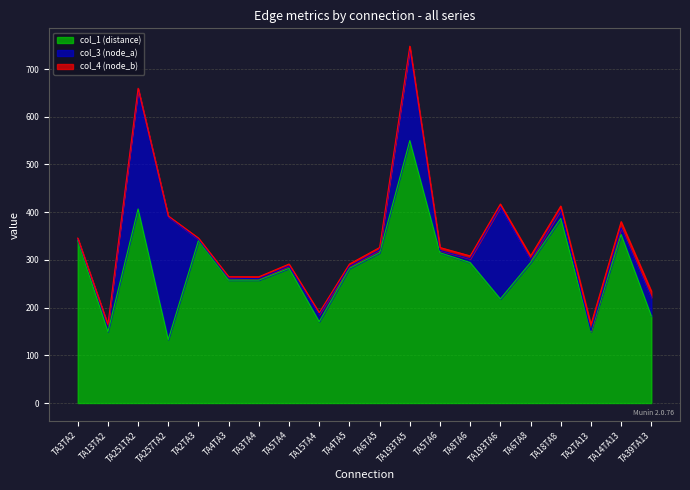

What is the approximate value of col_3 (node_a) at TA2TA13?

2.0